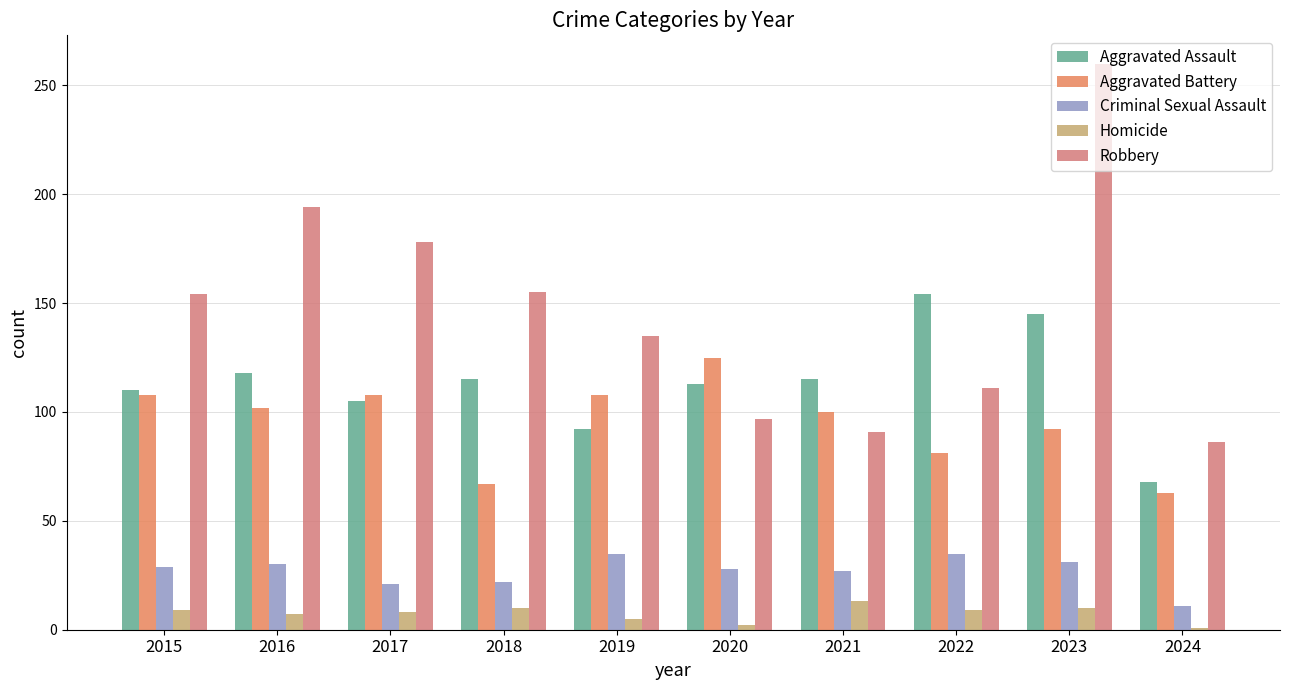

Between 2023 and 2024, which is larger?

2023